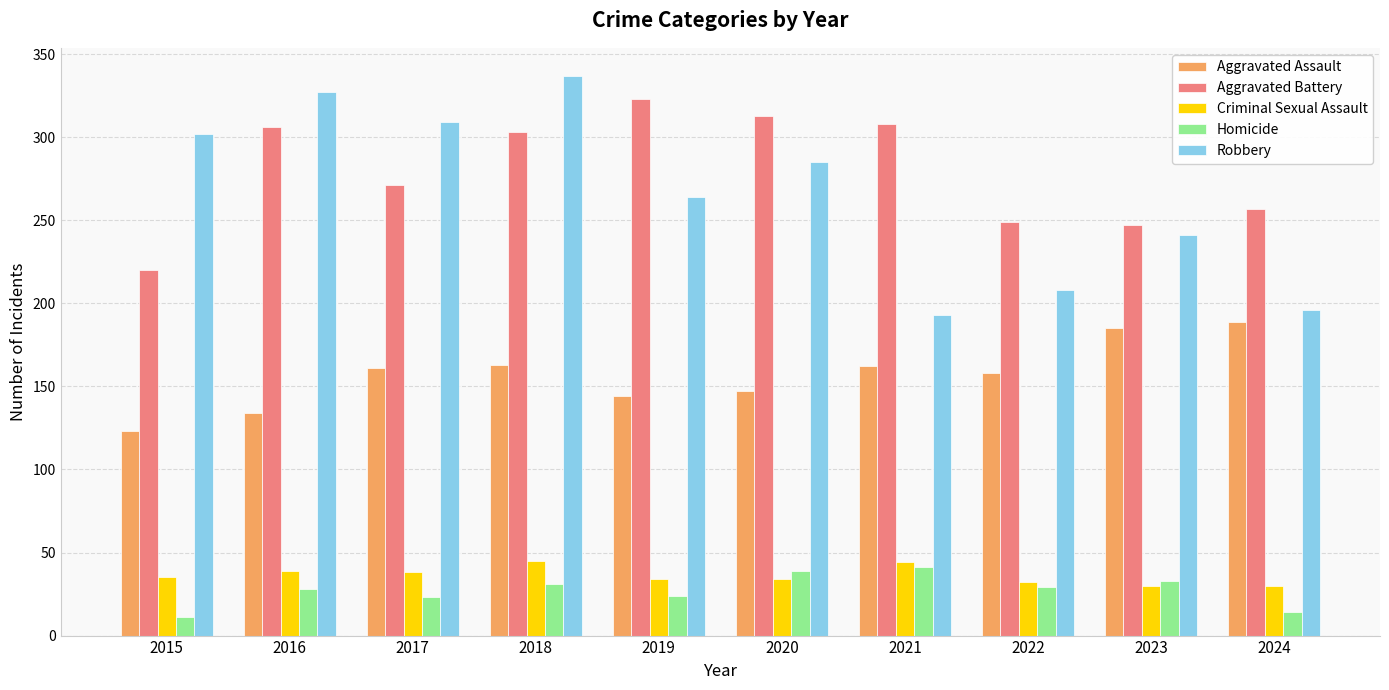

Which series has the largest total across all categories?

Aggravated Battery